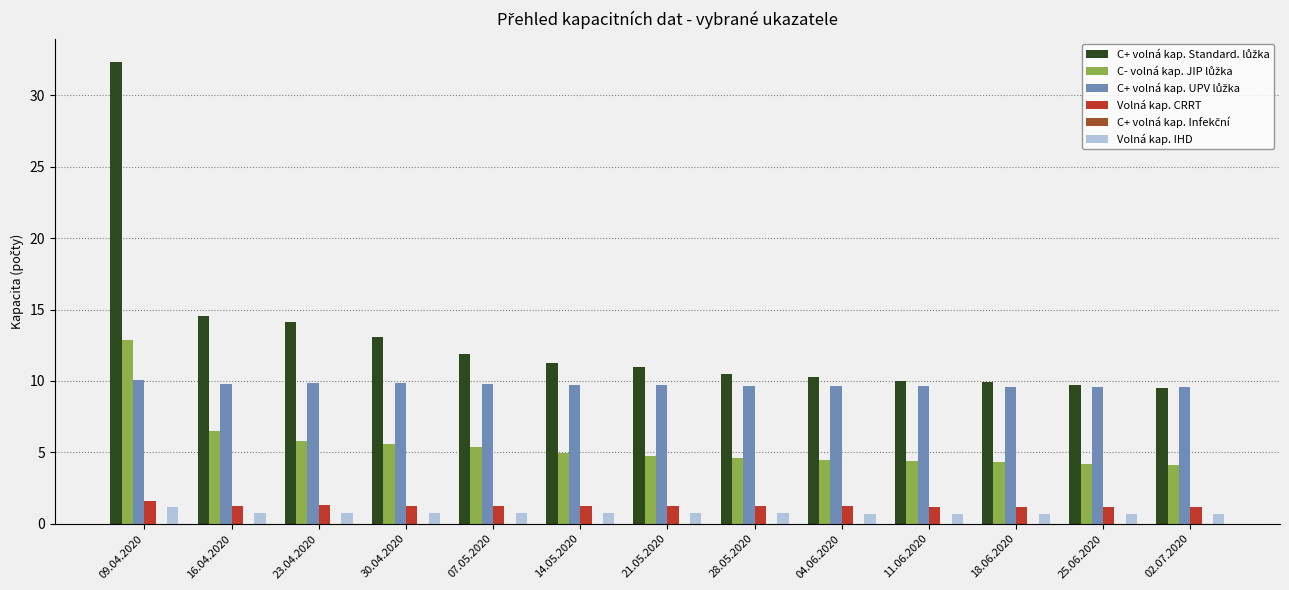

What is the spread (max minus min) of values at 16.04.2020?

13.8